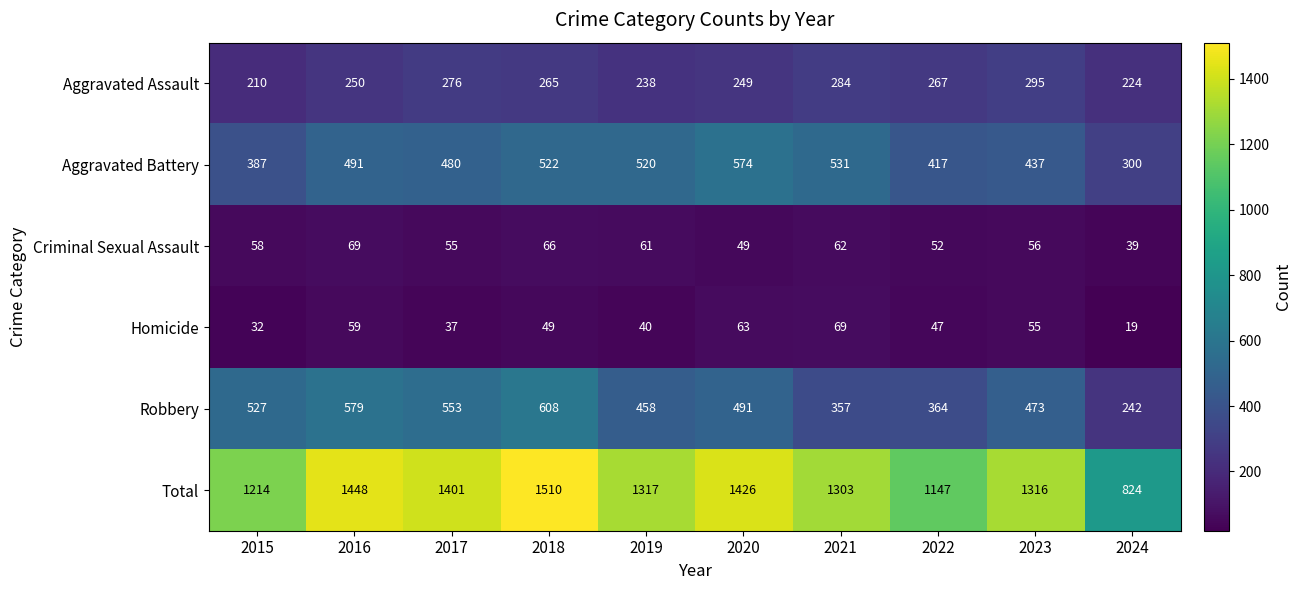

At which category is the sum across all series the highest?

2018